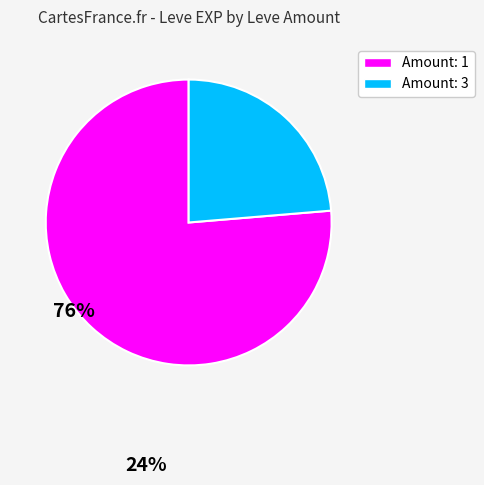

Is there any slice that represents more than half of the pie?

Yes